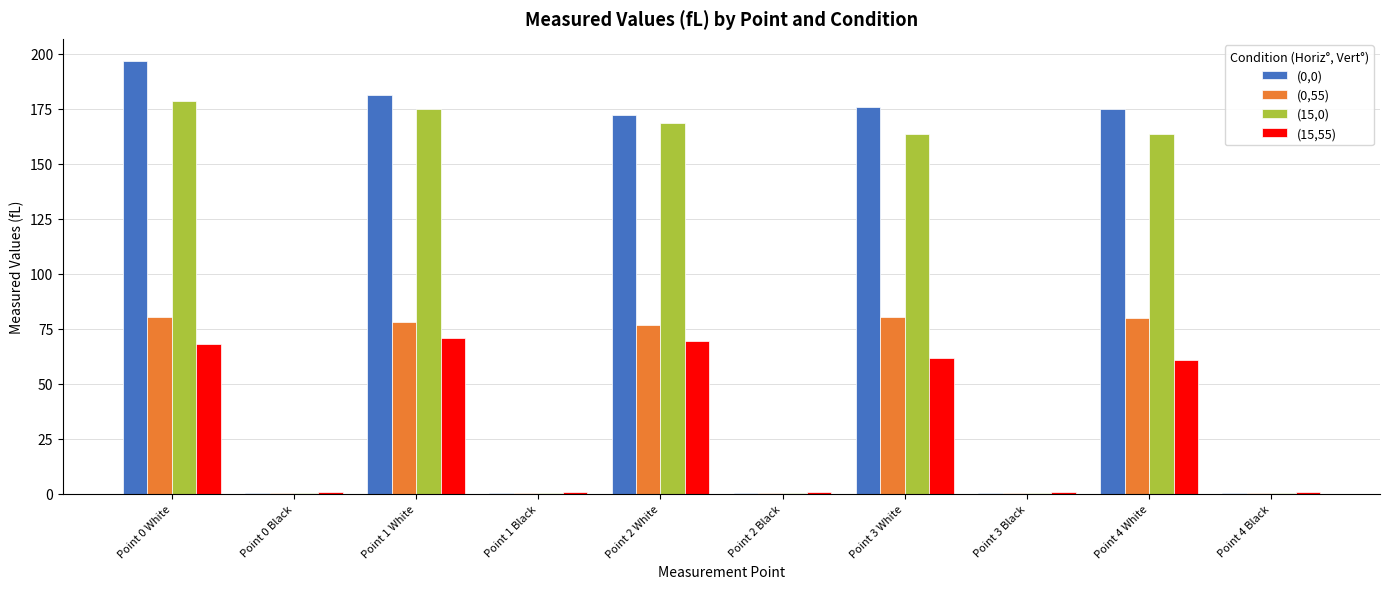

Is it true that (15,0) equals 0.3 at Point 0 Black?

True